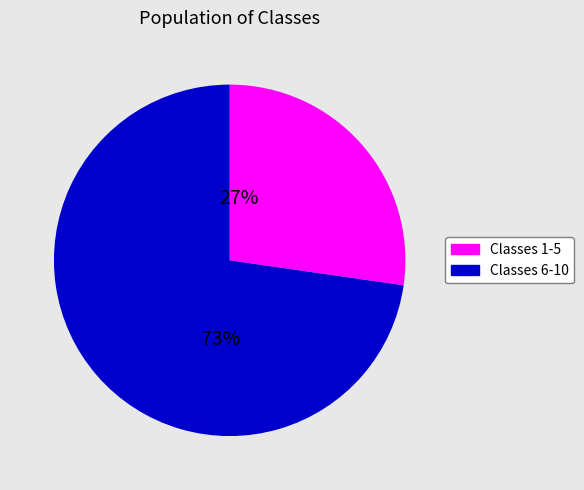

Which slice is the smallest?

Classes 1-5